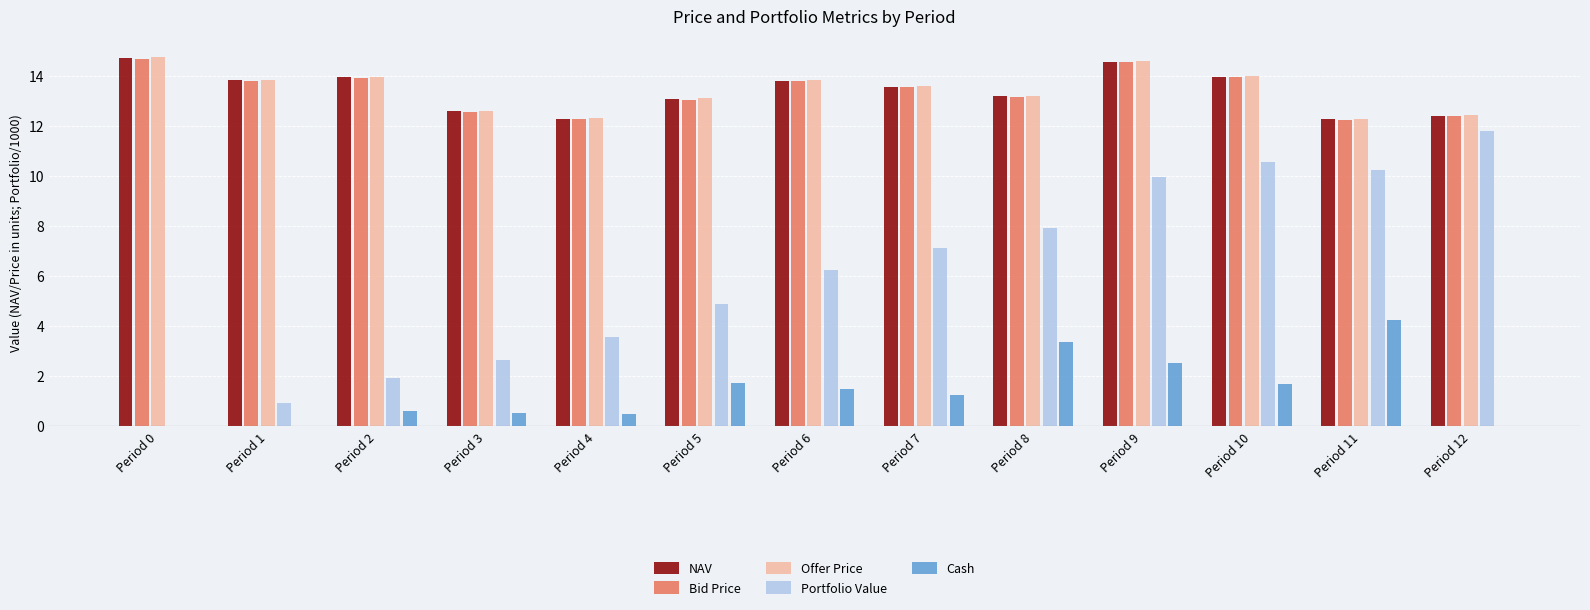

What are all the series names shown in the legend?

NAV, Bid Price, Offer Price, Portfolio Value, Cash